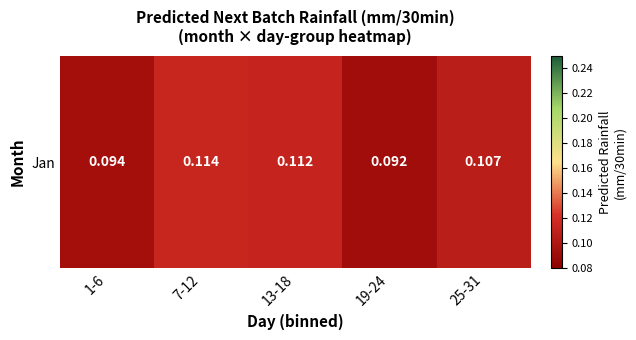

Rank the categories by value from highest to lowest.

7-12, 13-18, 25-31, 1-6, 19-24